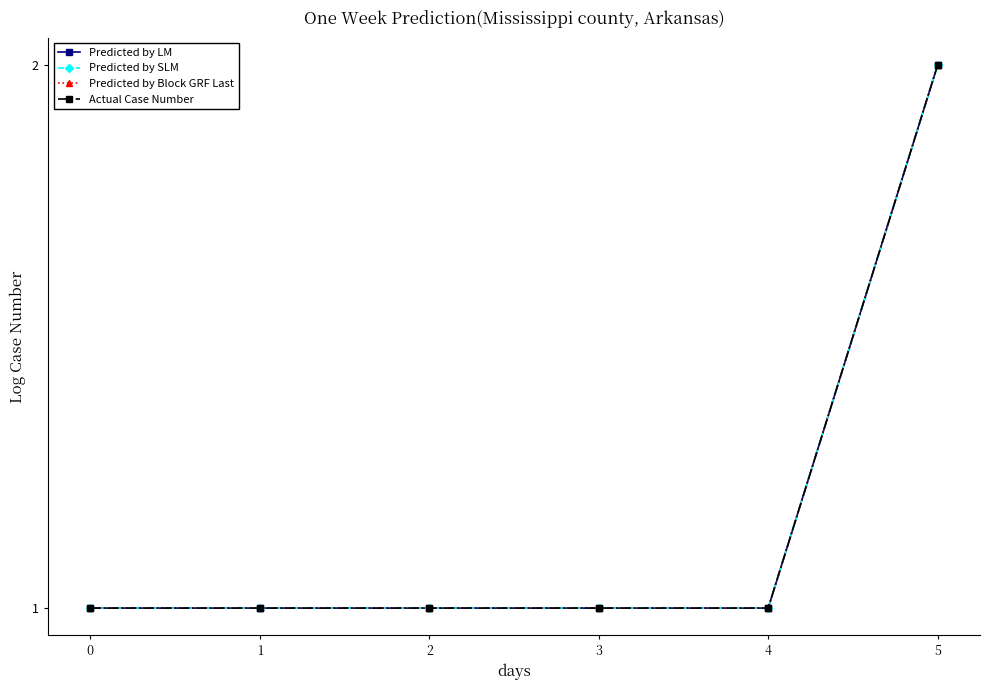

Count the Actual Case Number values in the range 1 to 2.

6